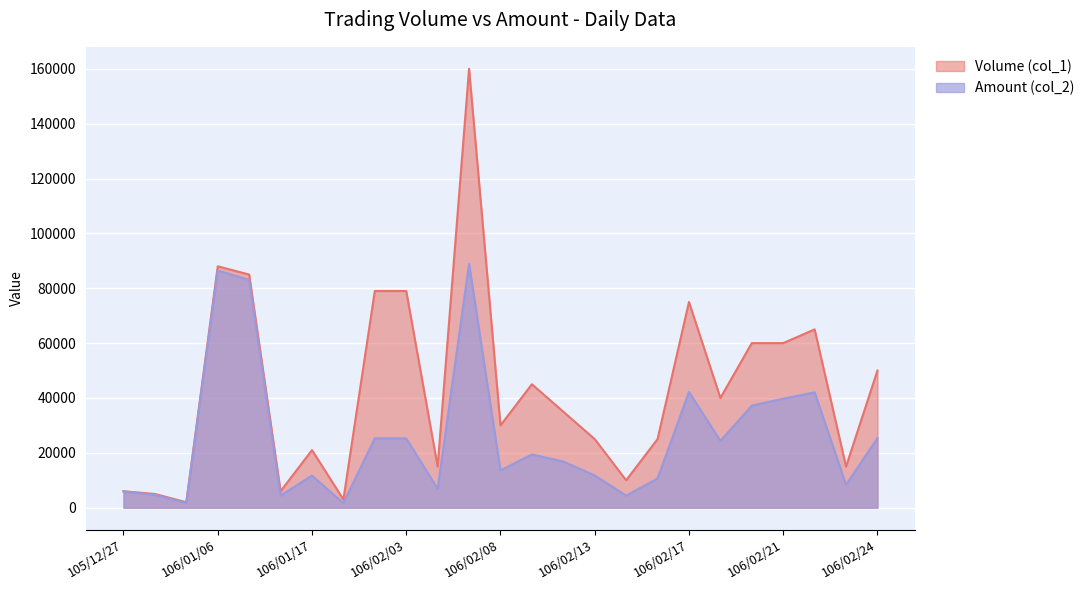

Which series has the widest spread of values?

Volume (col_1)